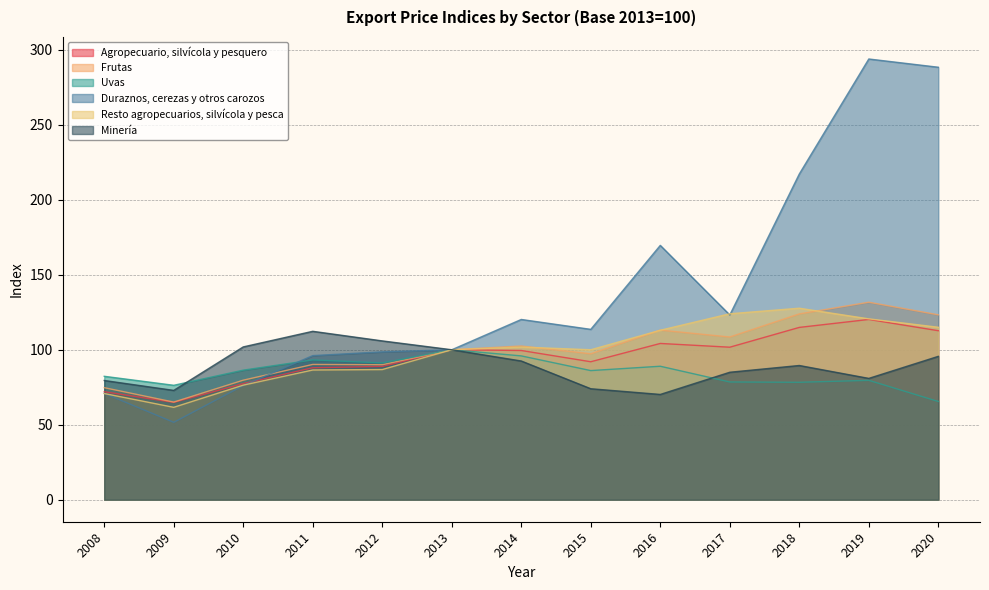

At how many categories does at least one series exceed 214?

3